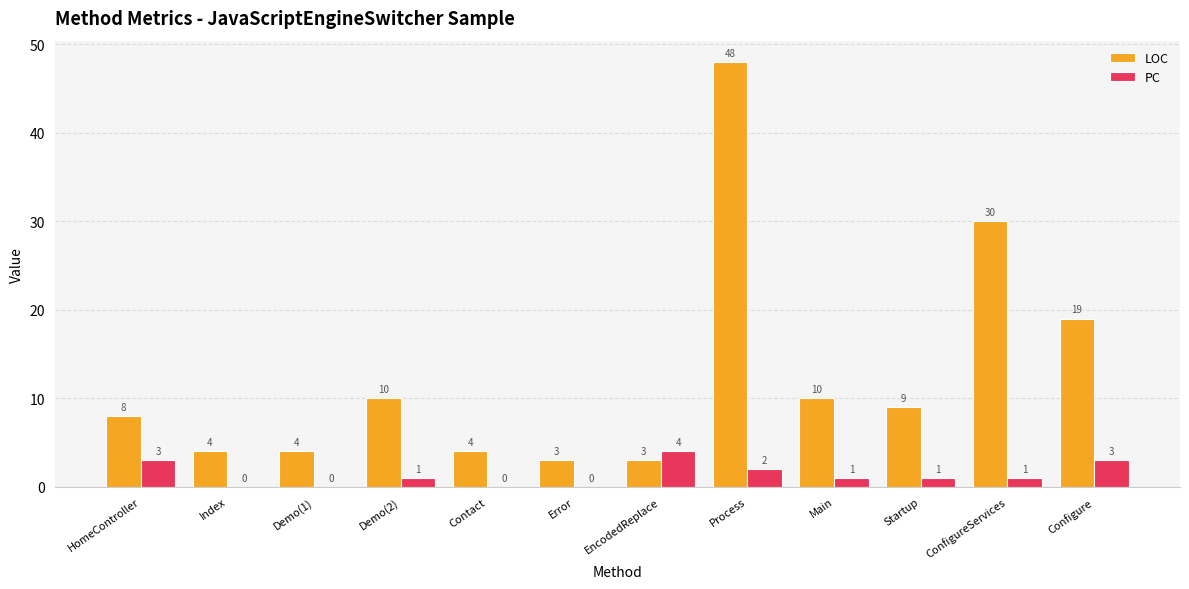

Reading left to right, what are all the values shown in this chart?

LOC: 8	4	4	10	4	3	3	48	10	9	30	19
PC: 3	0	0	1	0	0	4	2	1	1	1	3